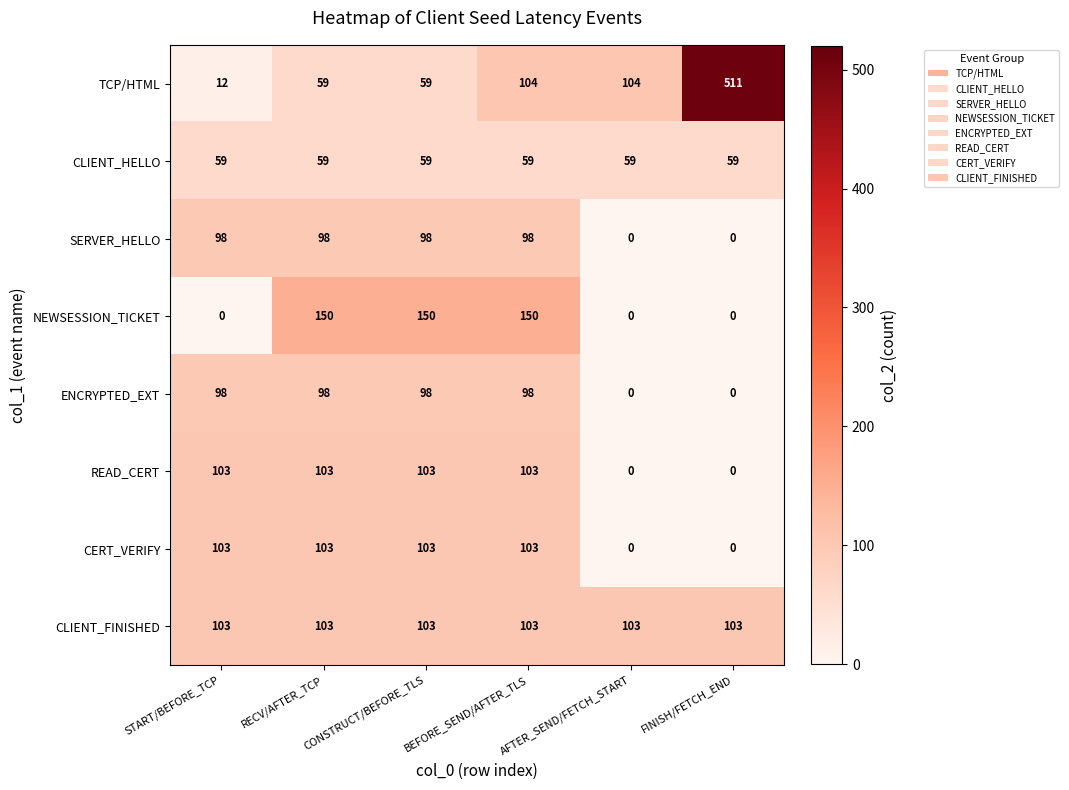

How many SERVER_HELLO values are between 0 and 98?

6